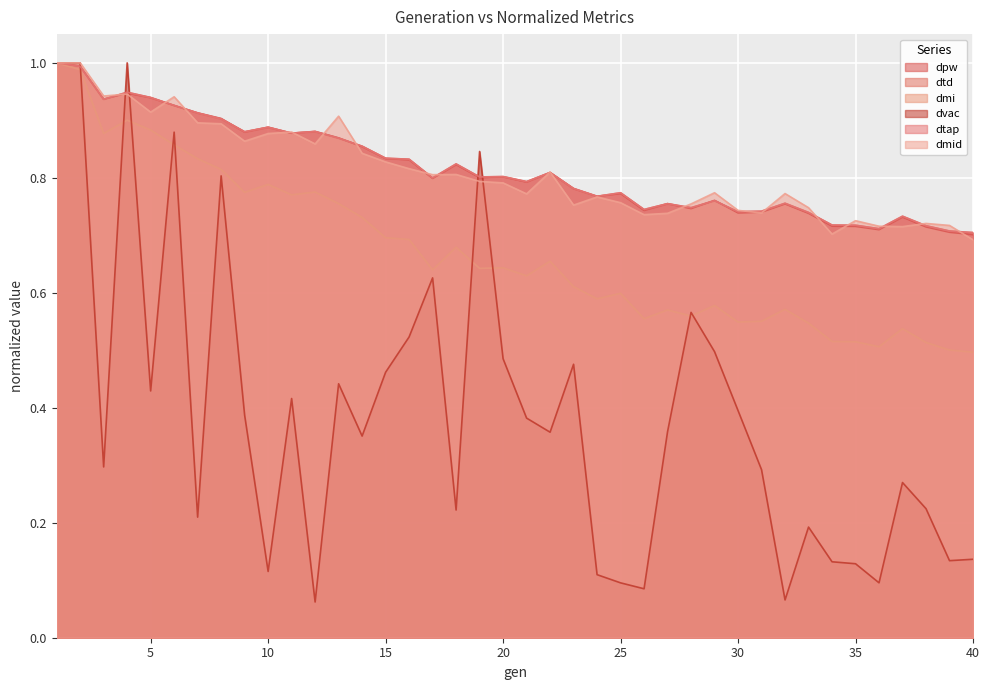

Which series has the widest spread of values?

dvac